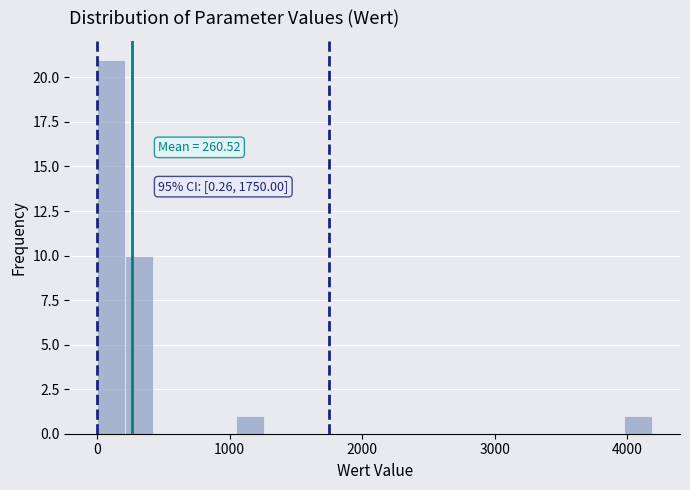

Around what value on the x-axis is the tallest bar? Give the approximate position of its centre, as read against the axis.

100